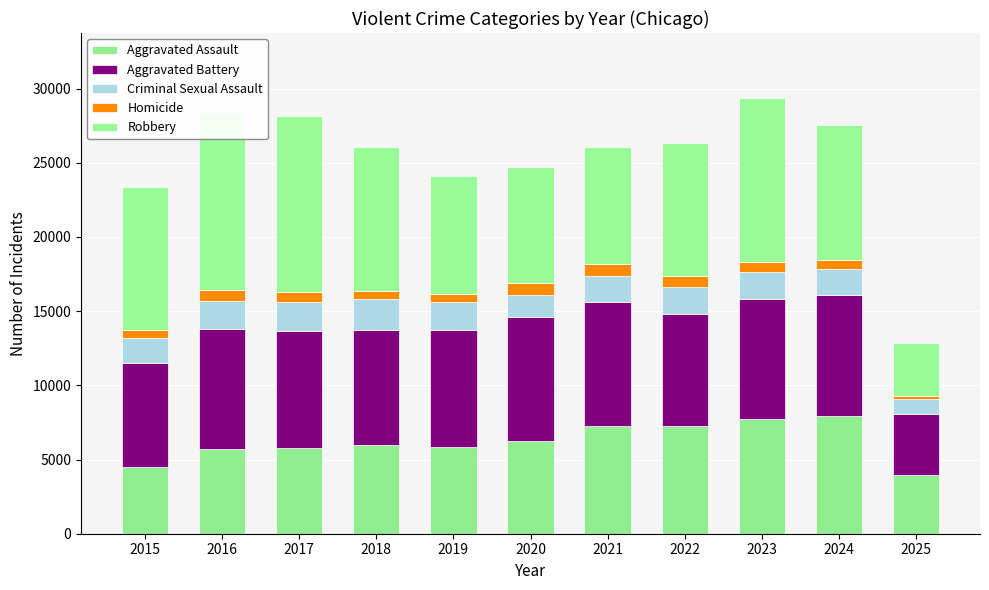

Which series has the widest spread of values?

Robbery